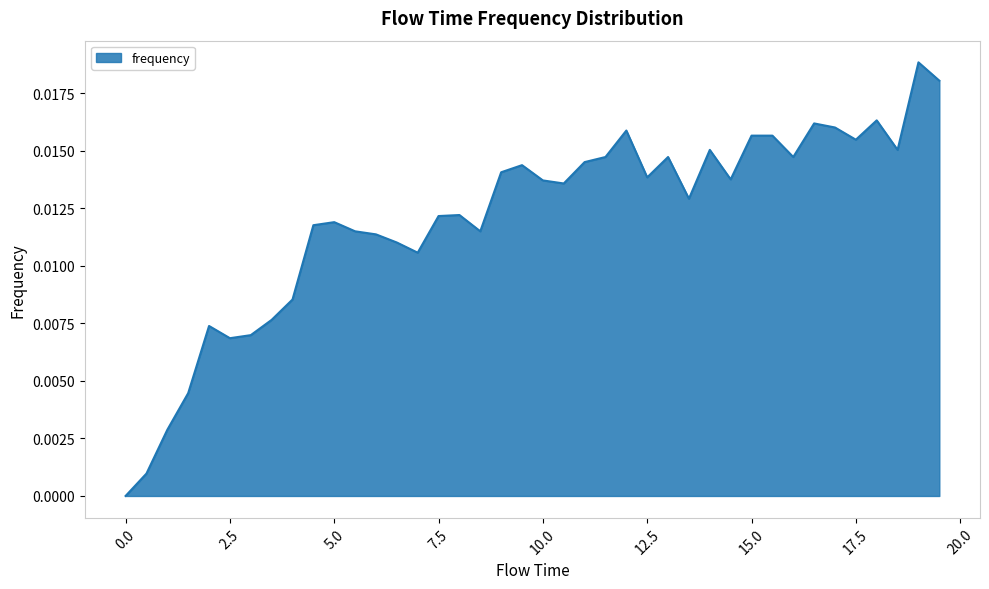

The value at 0.0 is 0.0. True or false?

True